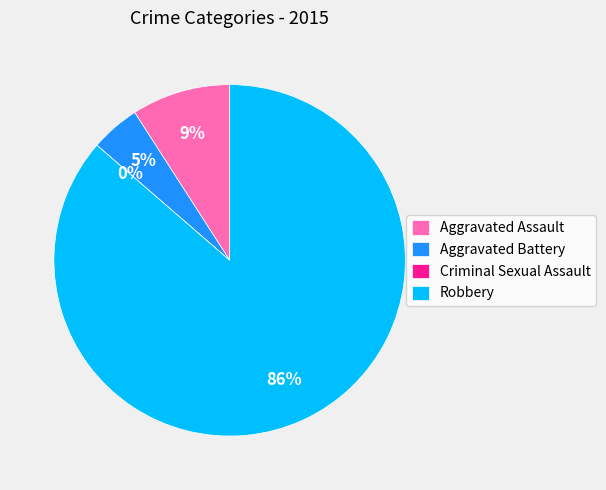

To the nearest percent, what is the difference between the Criminal Sexual Assault and Aggravated Battery slice percentages?

5%